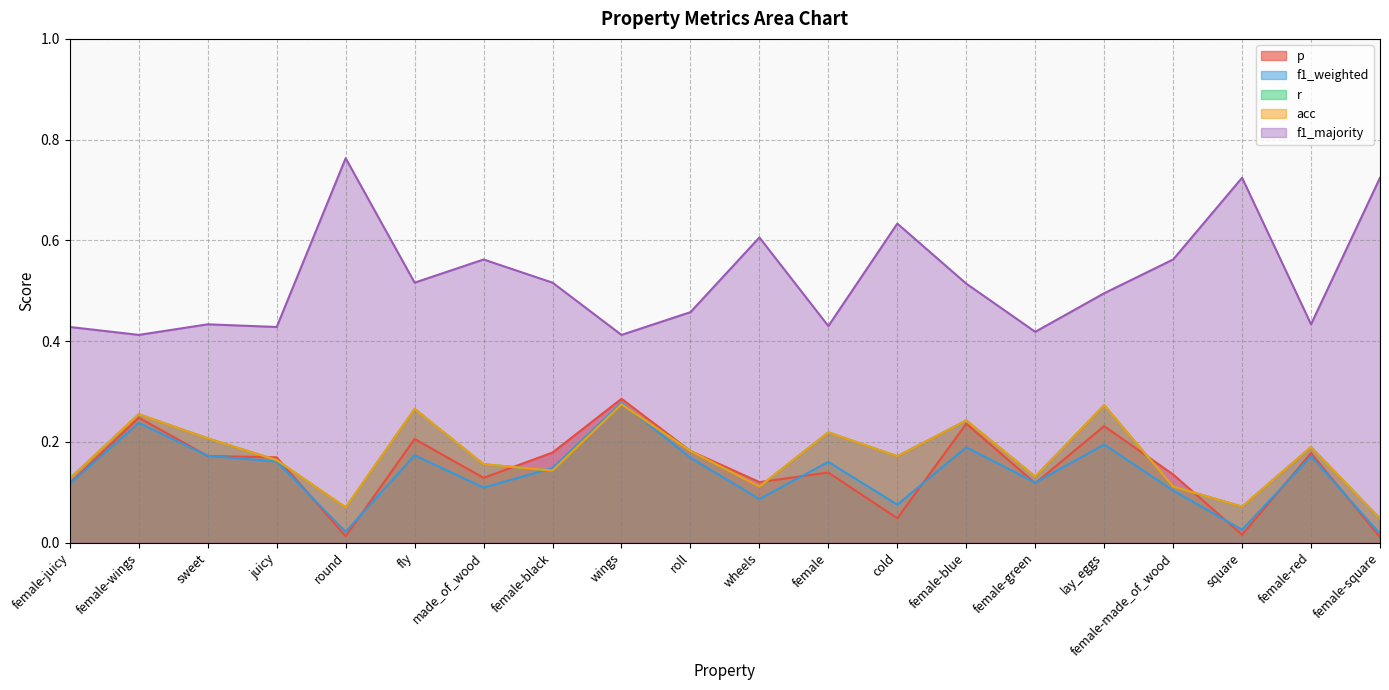

What is the sum of all r values?

3.4